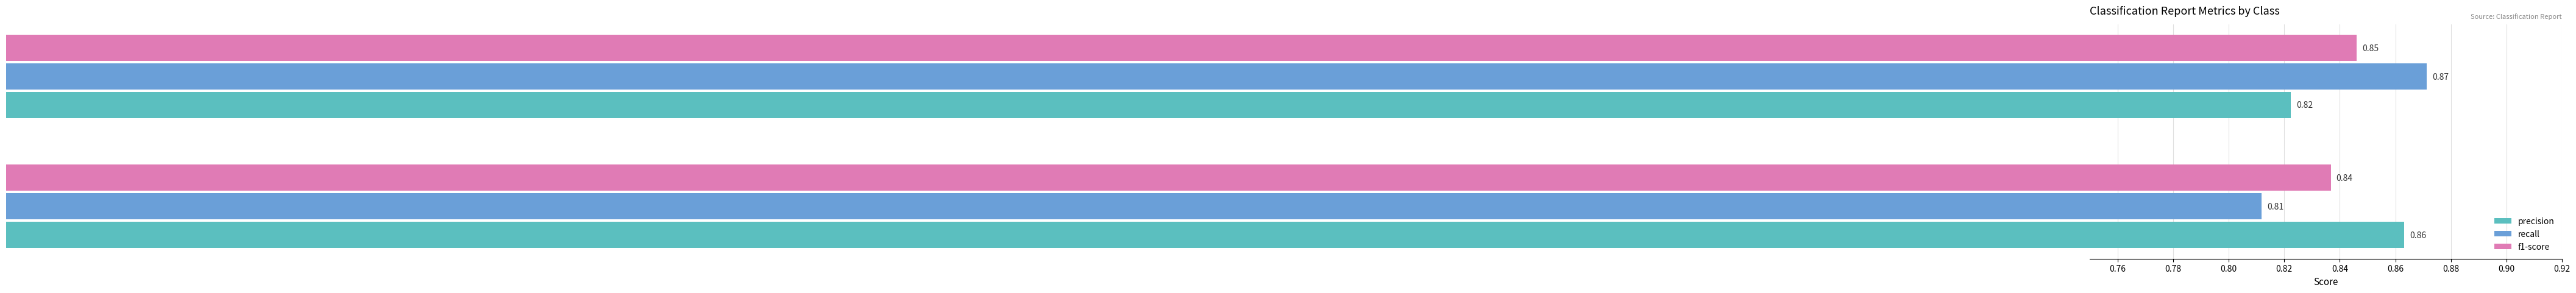

Which series has the widest spread of values?

recall